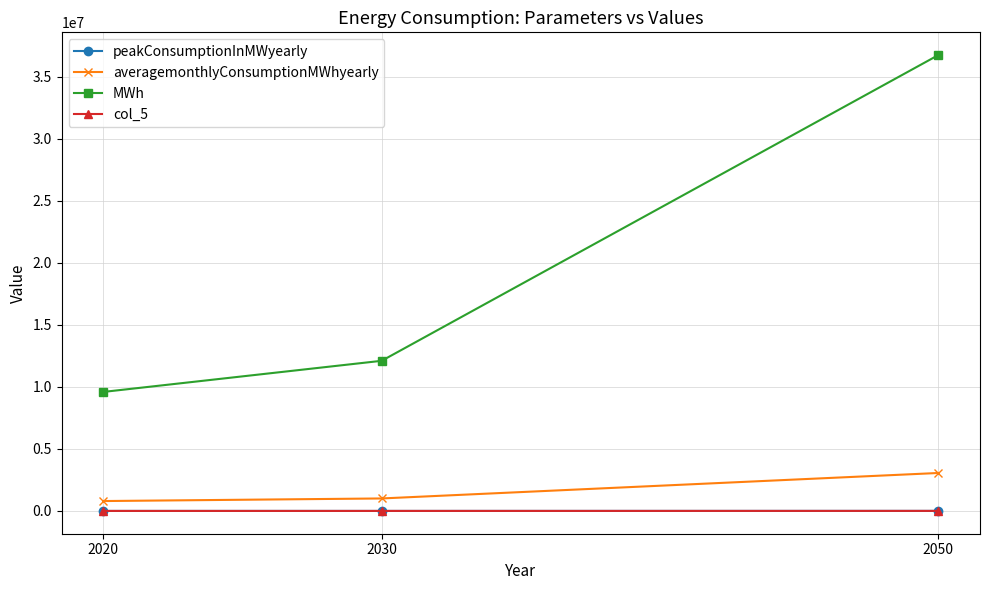

What is the minimum value shown in the chart?

3096.8